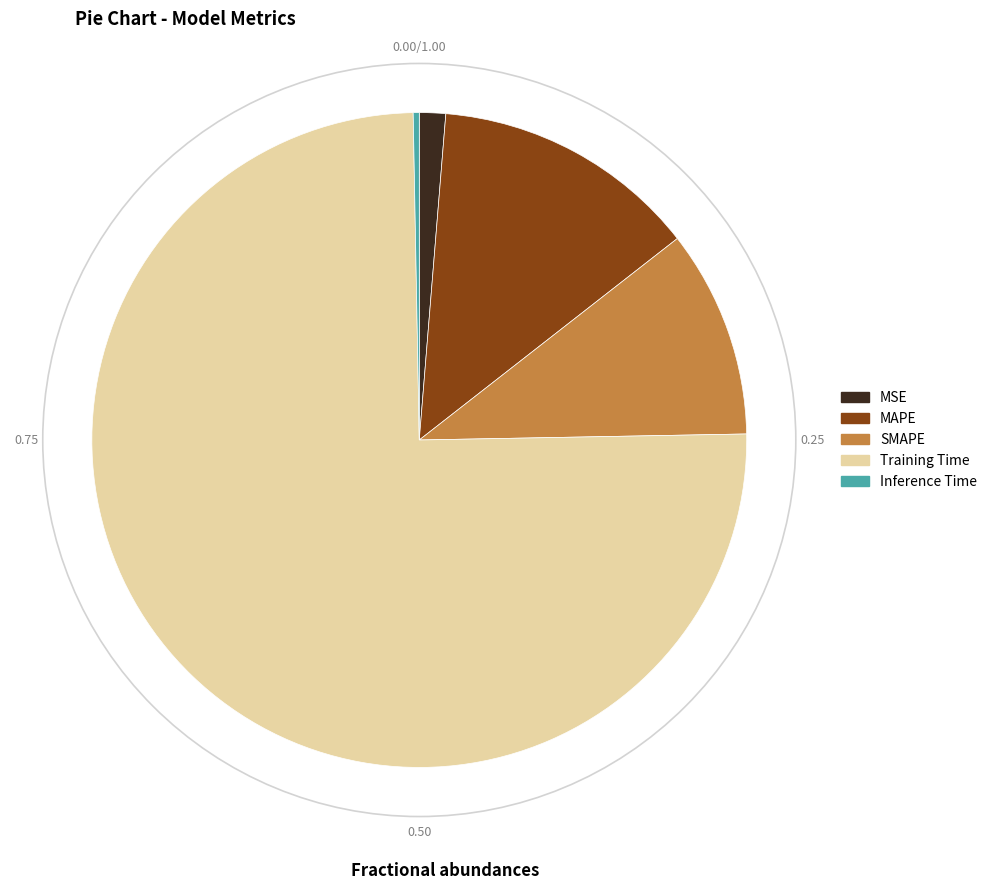

Is there any slice that represents more than half of the pie?

Yes